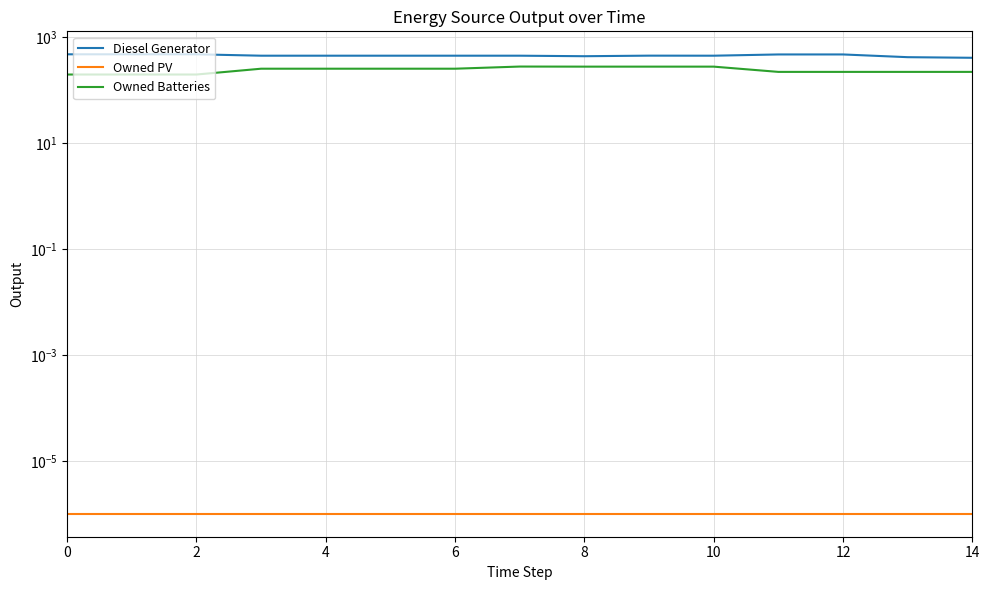

The Owned PV series shows 0.0 at 14. True or false?

True